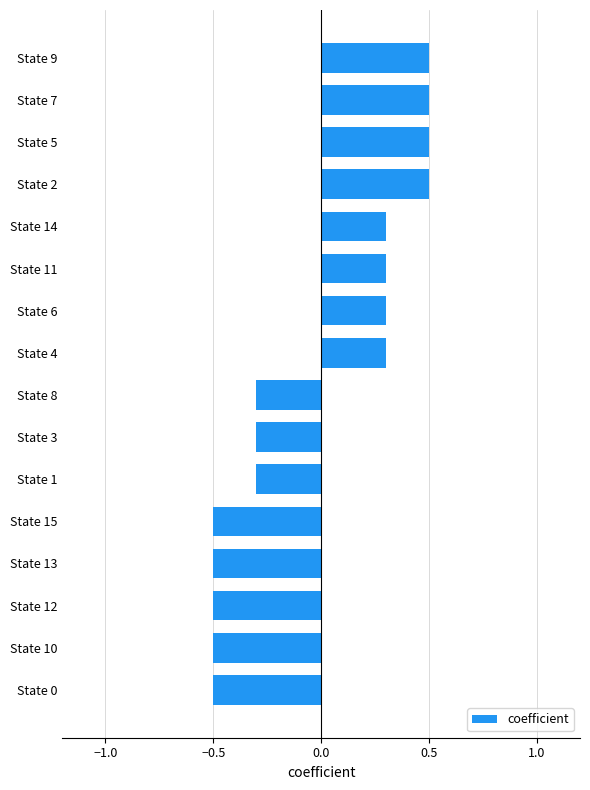

Does the chart contain any negative values?

Yes